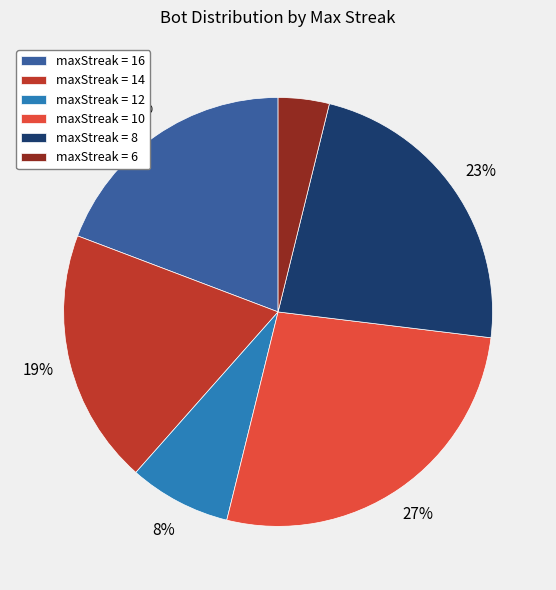

What is the smallest slice in the pie chart?

maxStreak = 6